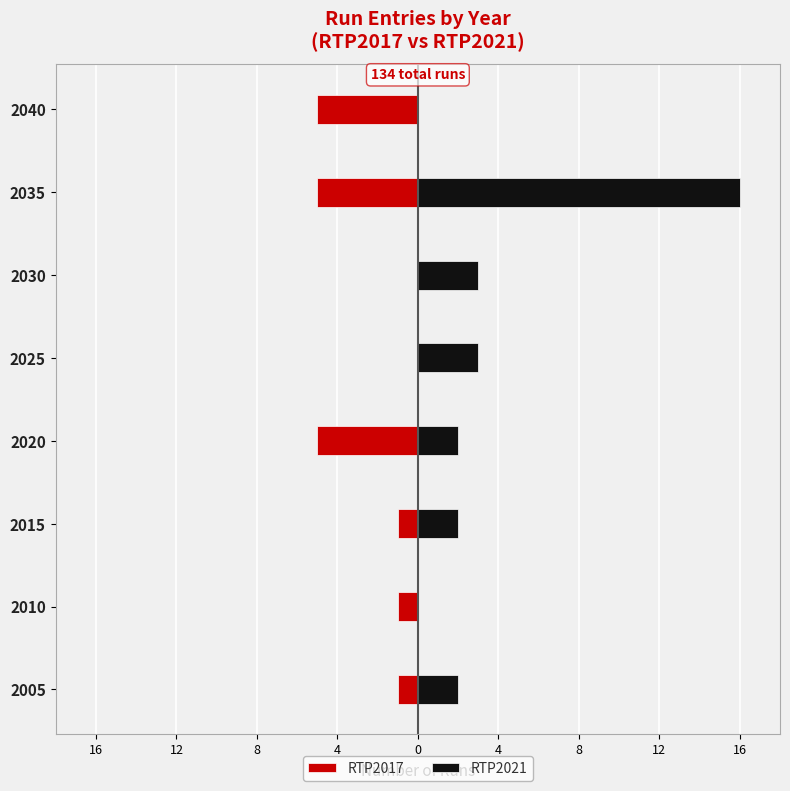

Count the number of data series in this chart.

2